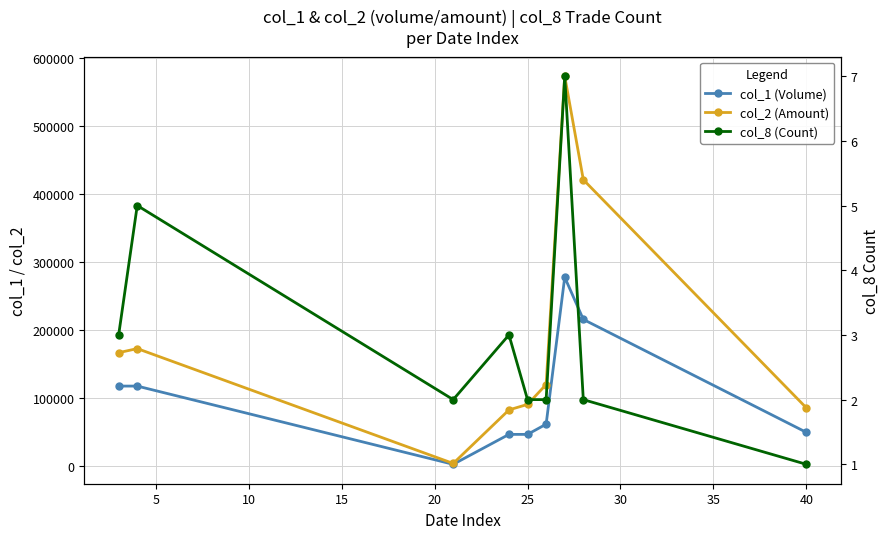

Rank the series by their maximum value, from lowest to highest.

col_8 (Count), col_1 (Volume), col_2 (Amount)